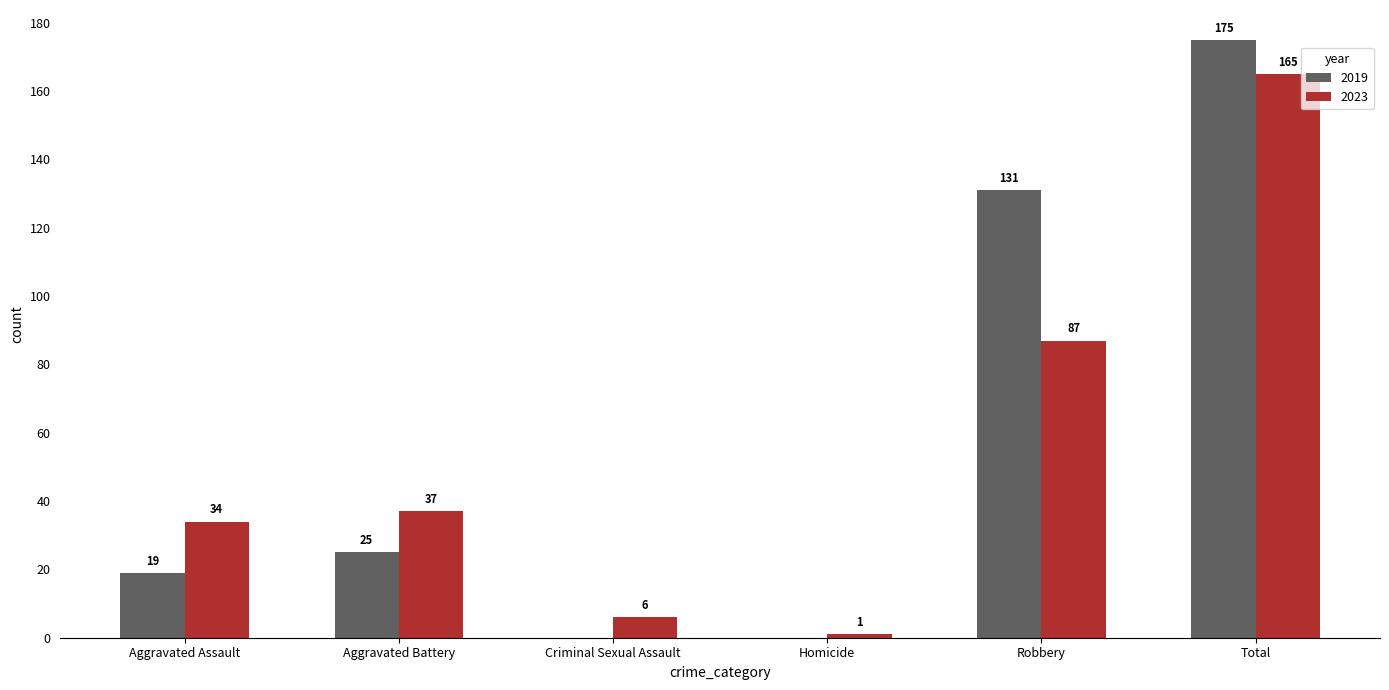

How many values in 2019 are above zero?

4